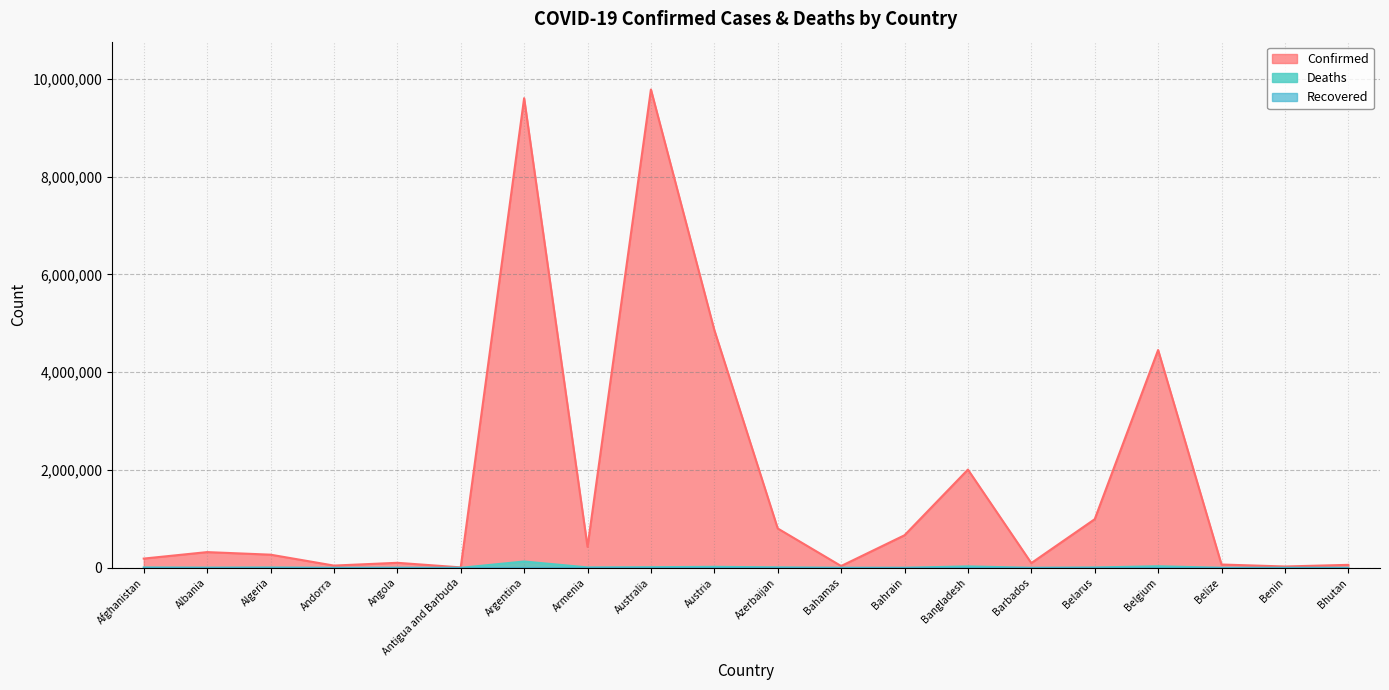

The Confirmed series shows 395807 at Algeria. True or false?

False